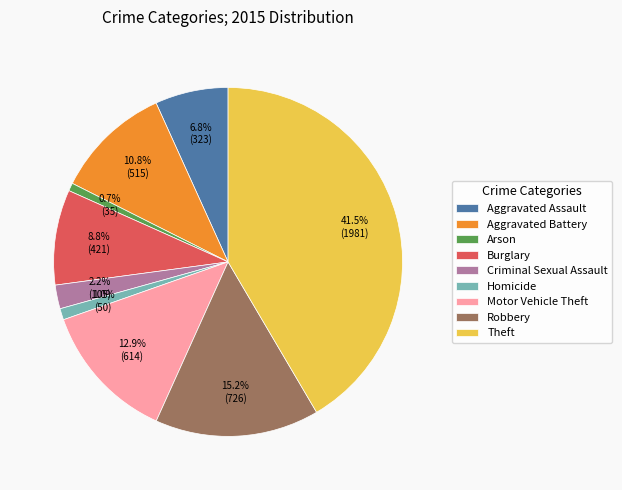

Does any single category account for the majority?

No